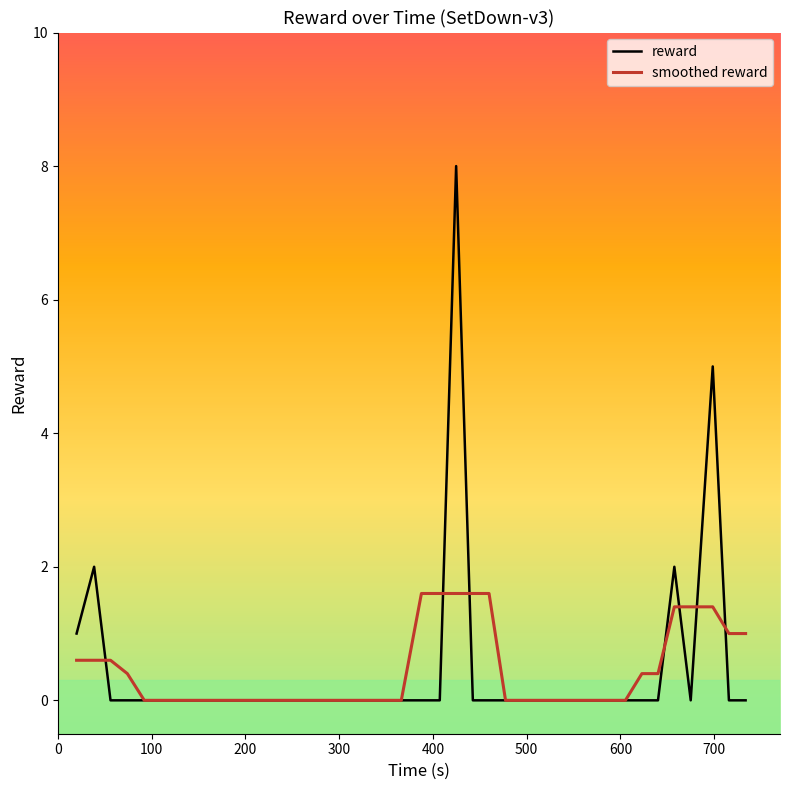

Which series has the widest spread of values?

reward